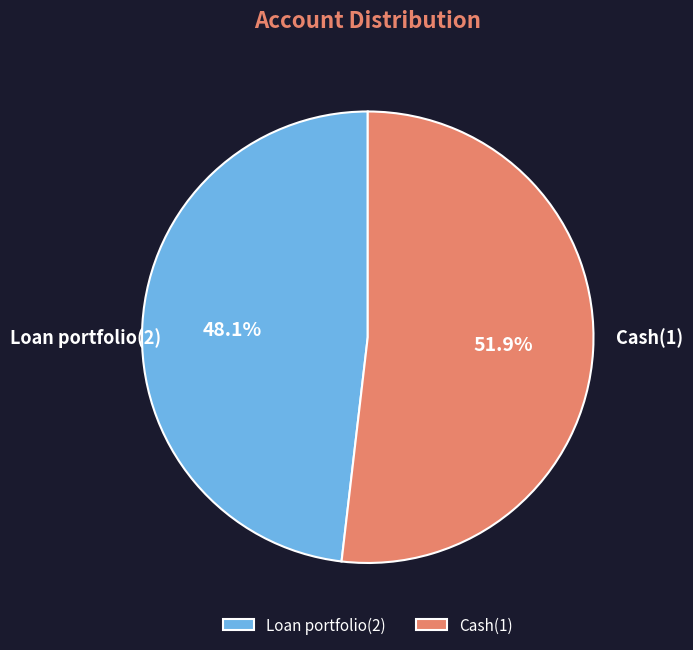

To the nearest percent, what is the combined percentage of Cash(1) and Loan portfolio(2)?

100%